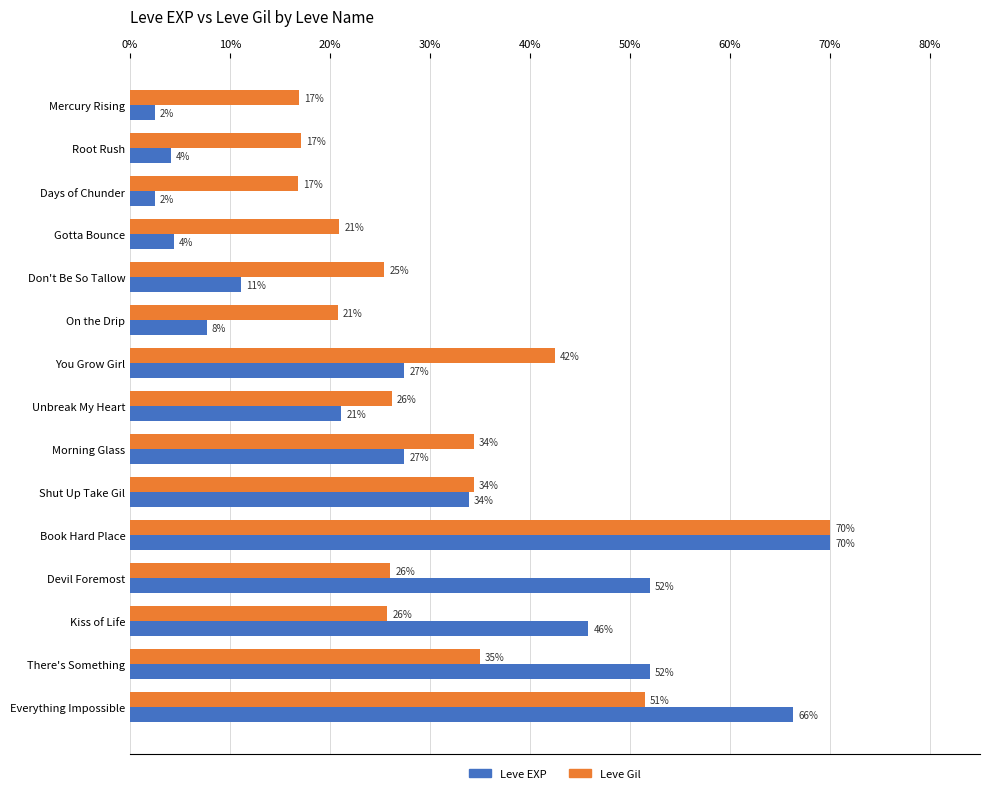

What is the highest value of the Leve EXP series?

70.0